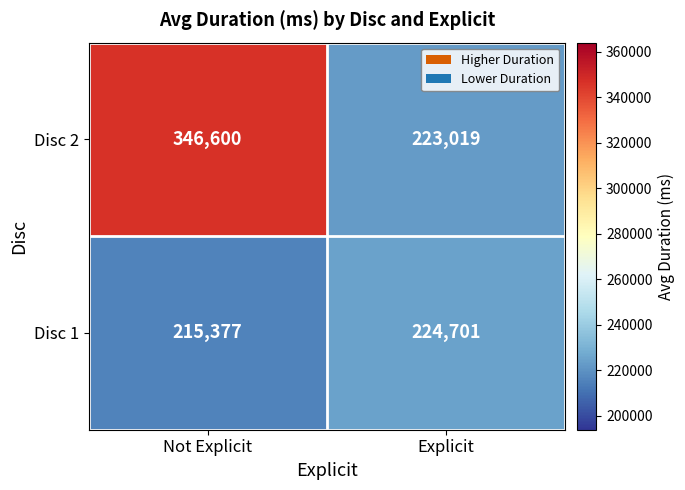

Which series changed the most between Not Explicit and Explicit?

Disc 2